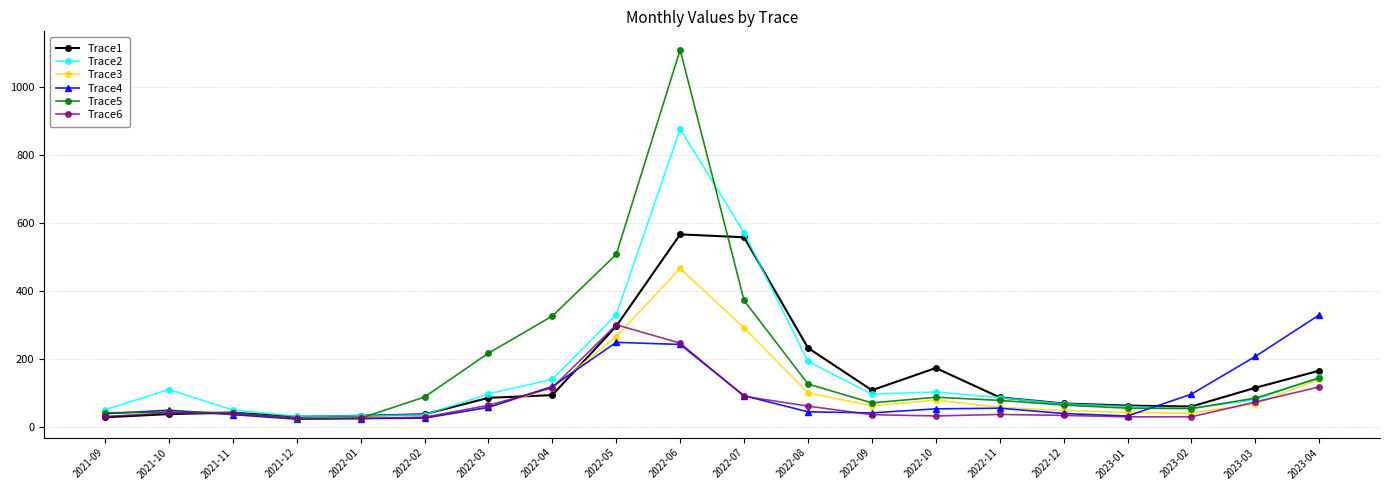

What is the difference between the highest and lowest values at 2022-07?

480.6